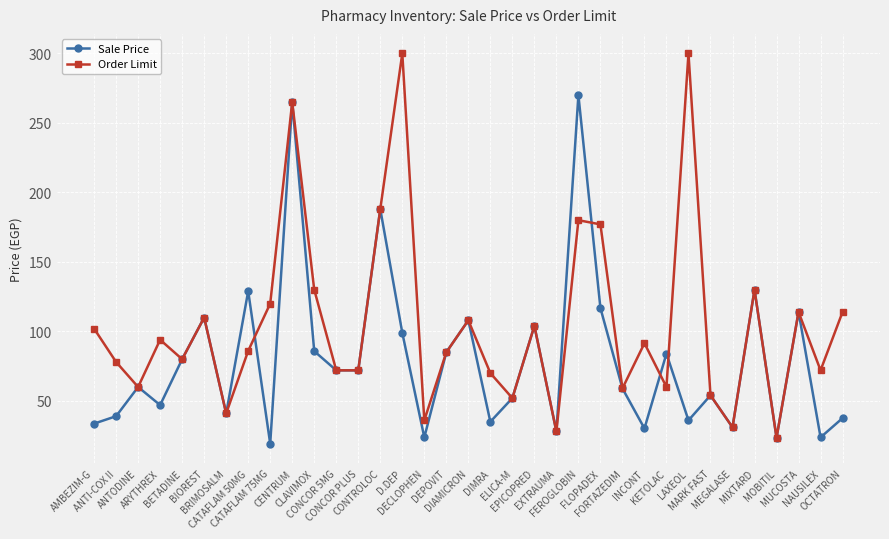

Which series has the largest range (max minus min)?

Order Limit